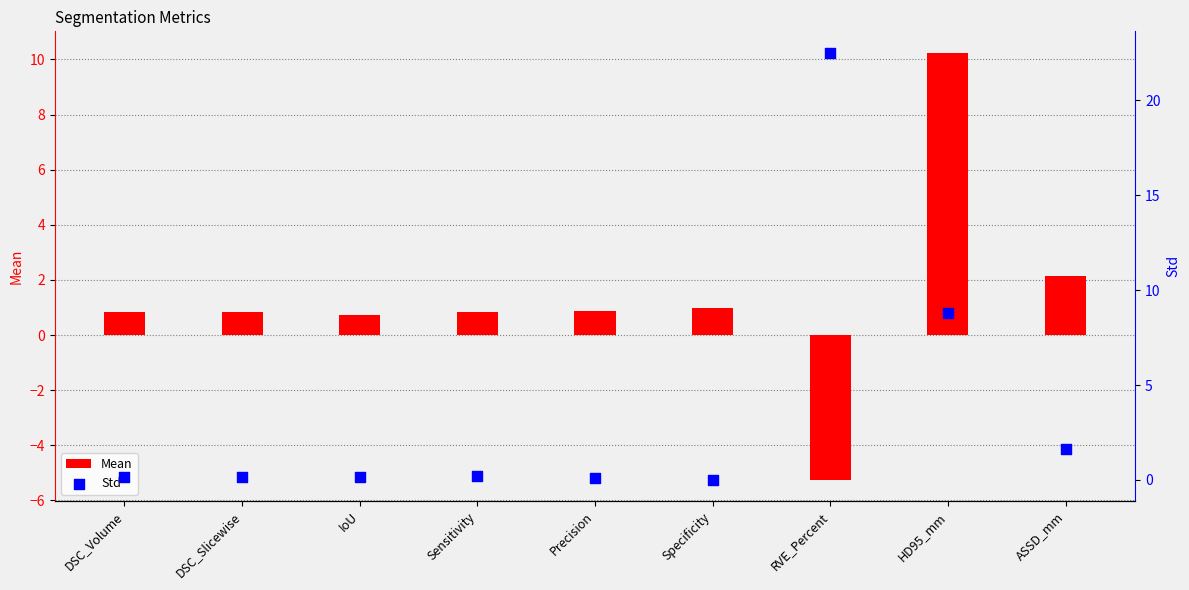

Which series has the widest spread of Y values?

Std